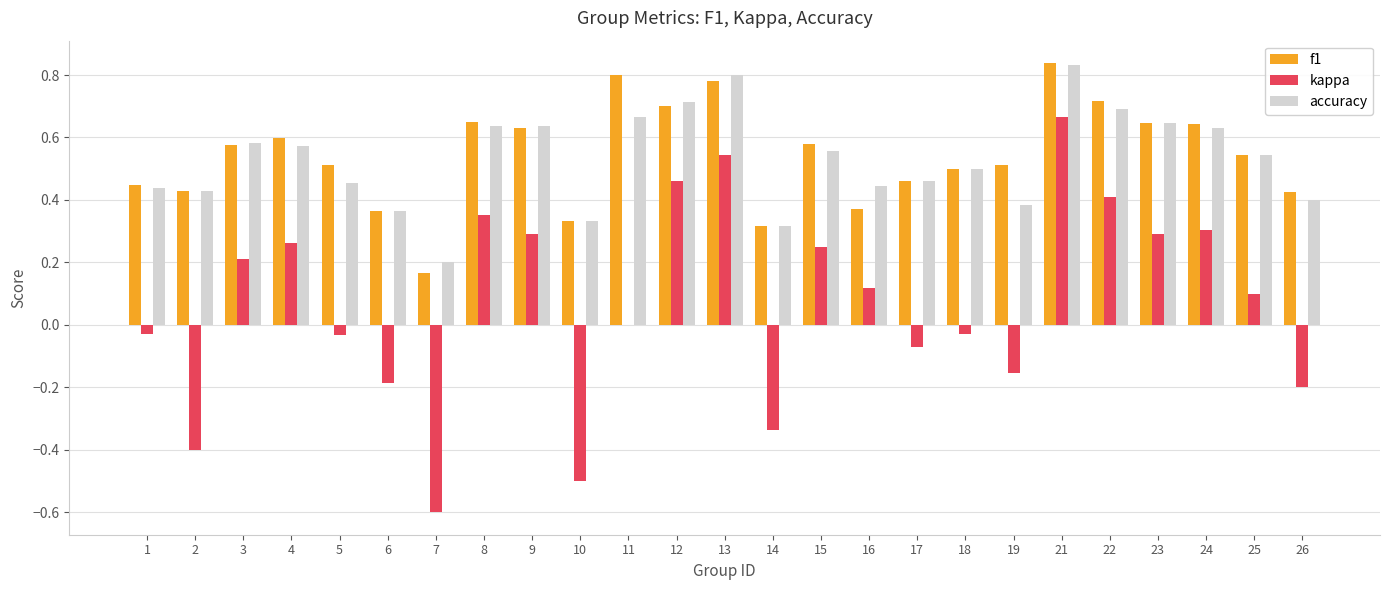

At which category is the sum across all series the highest?

21